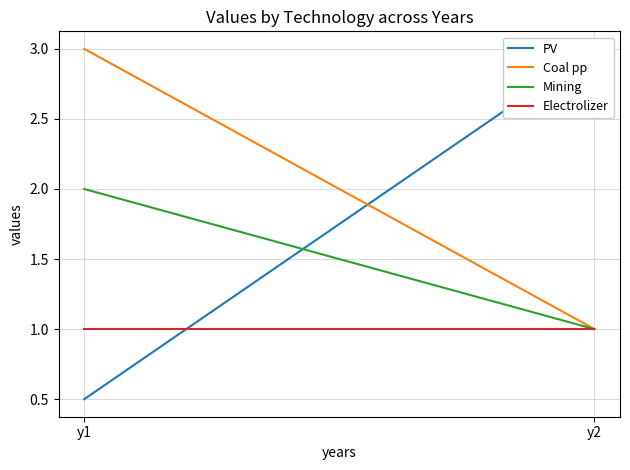

What are all the series names shown in the legend?

PV, Coal pp, Mining, Electrolizer